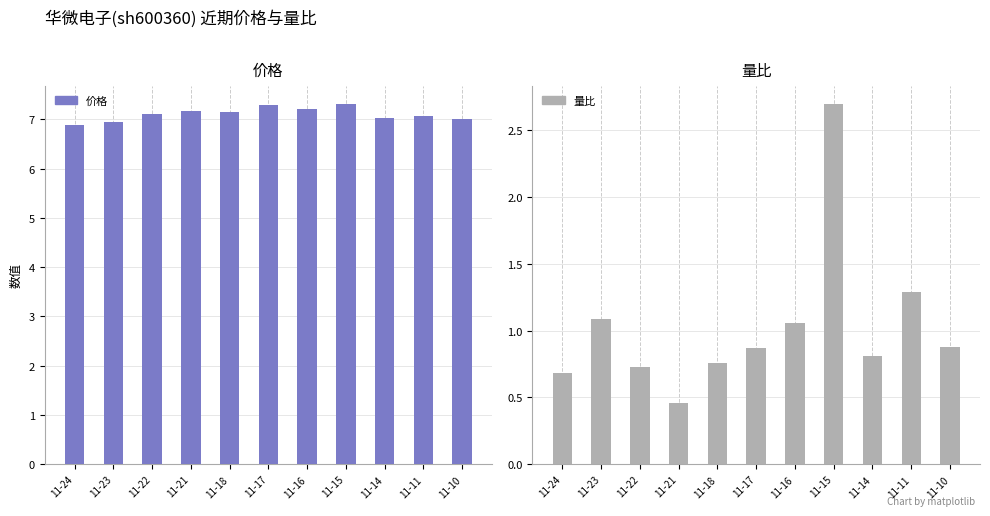

How many bars are there in total?

22